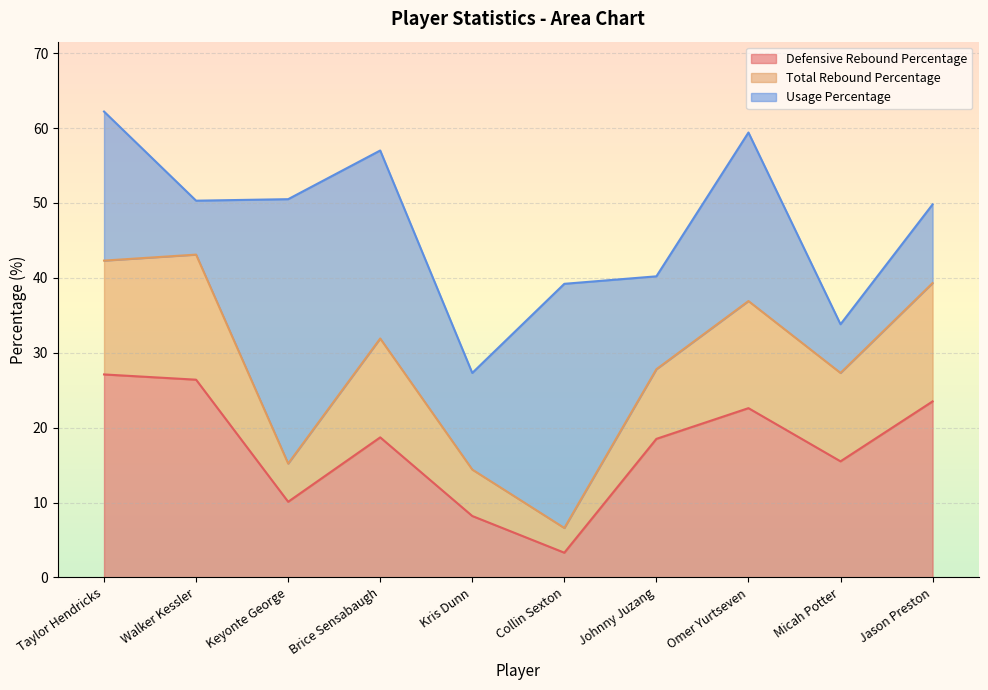

Which series has the widest spread of values?

Total Rebound Percentage